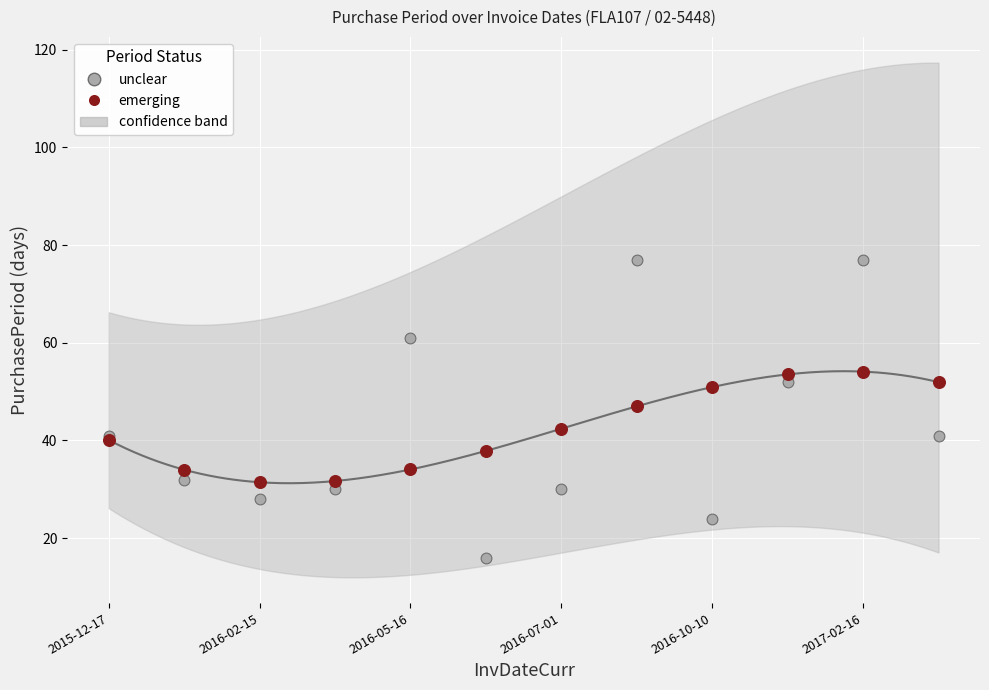

Which series has the widest spread of Y values?

unclear